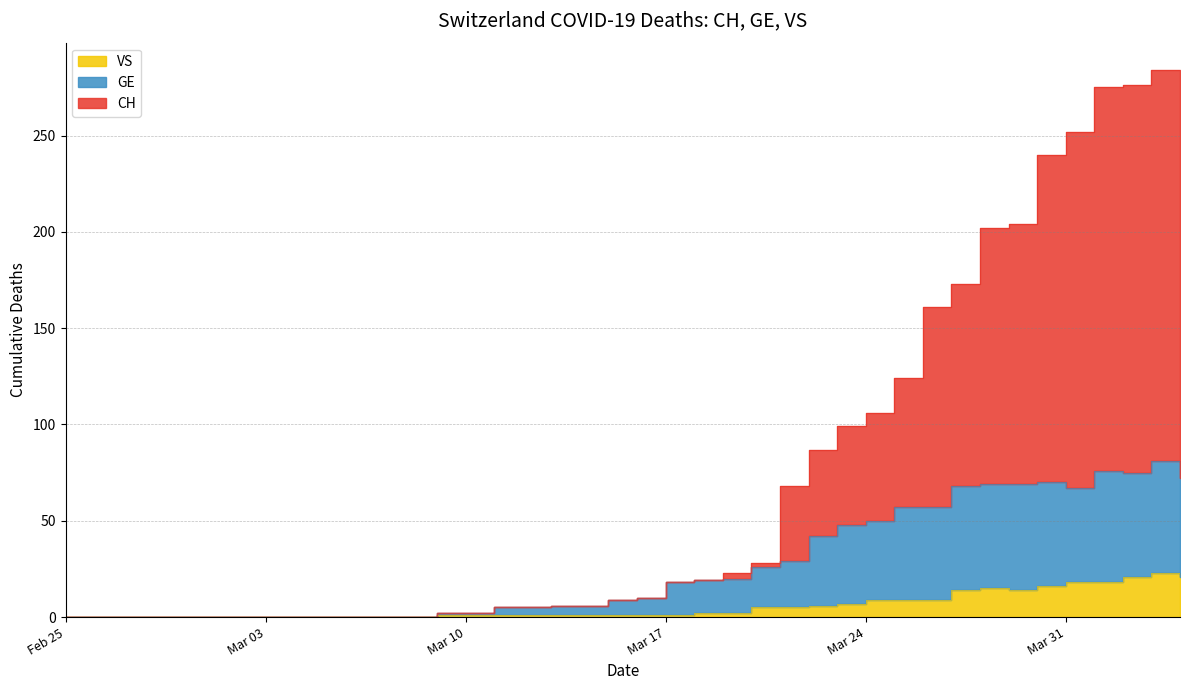

True or false: CH and GE intersect in this chart.

False